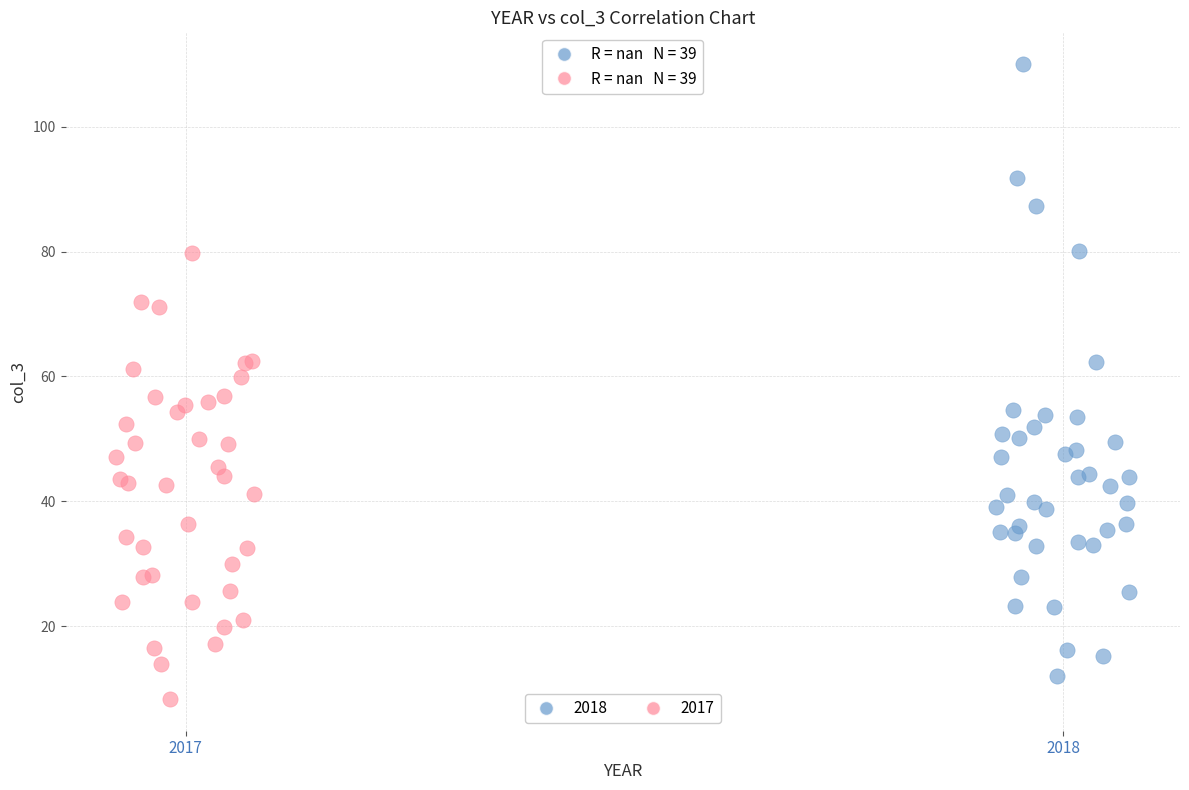

Which series reaches the maximum Y coordinate?

2018